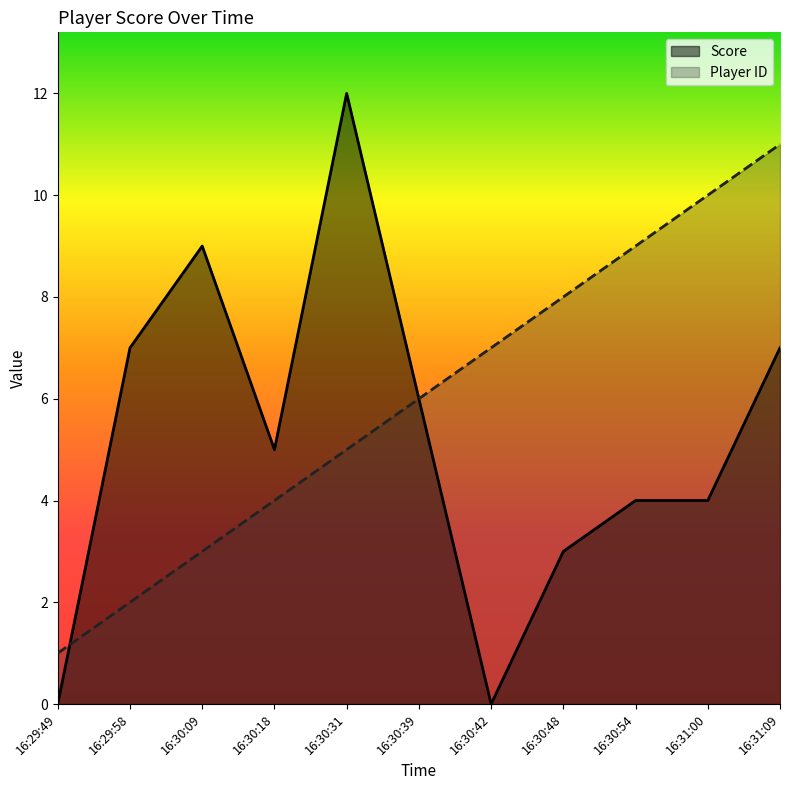

Which has a higher value, 16:30:31 or 16:30:18?

16:30:31